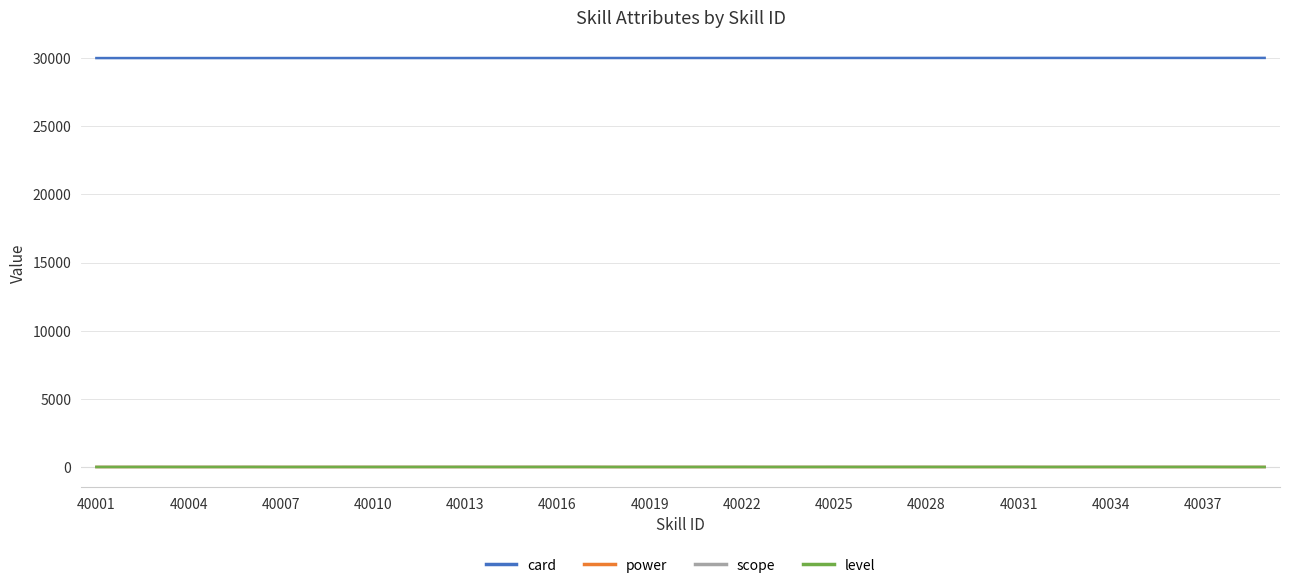

True or false: card and scope intersect in this chart.

False